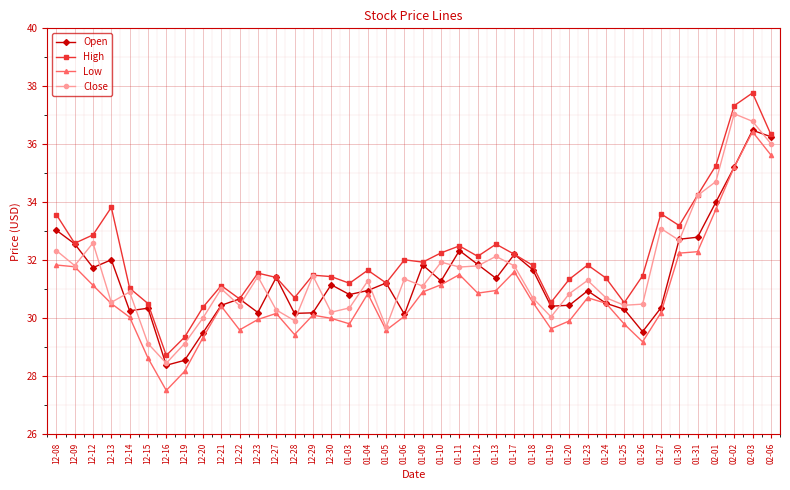

At which category is the sum across all series the highest?

02-03